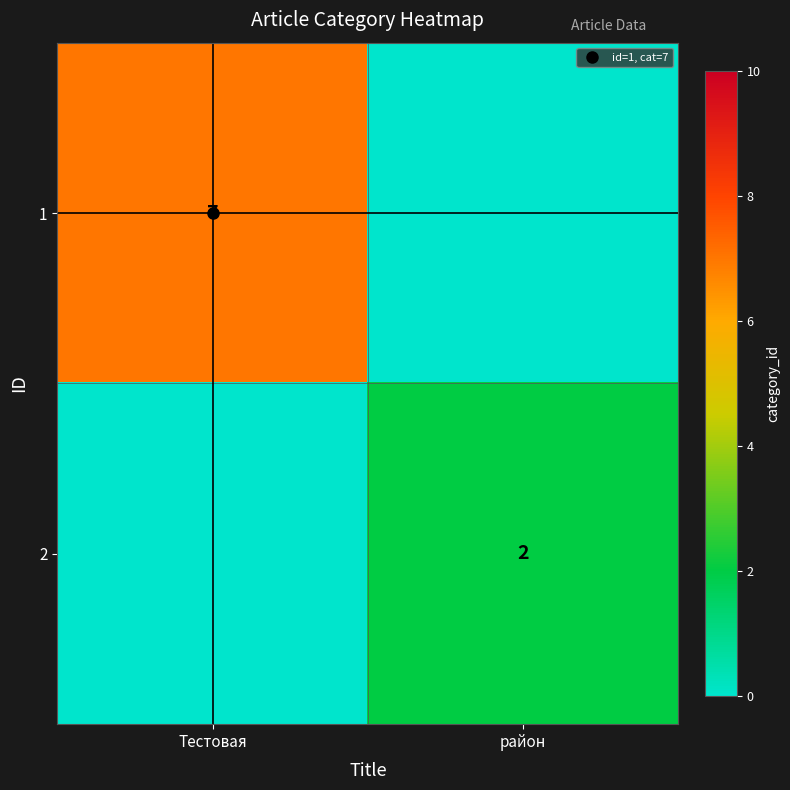

What is the difference between the maximum and minimum values in the 1 series?

7